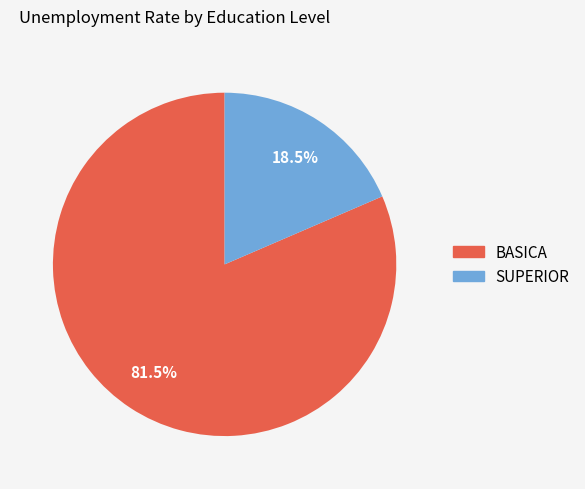

To the nearest percent, what is the combined percentage of SUPERIOR and BASICA?

100%